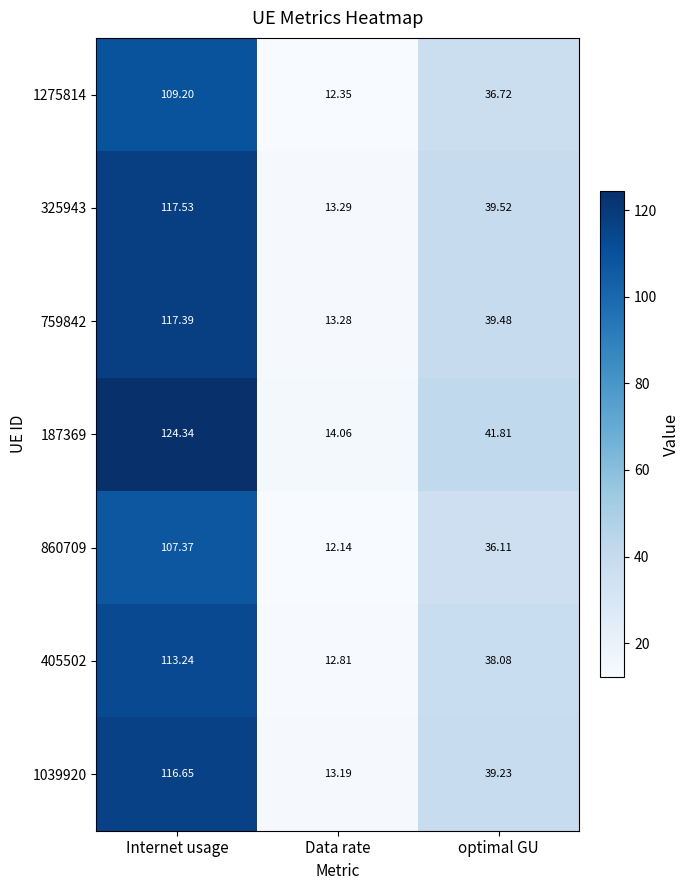

Which series has the largest total across all categories?

187369